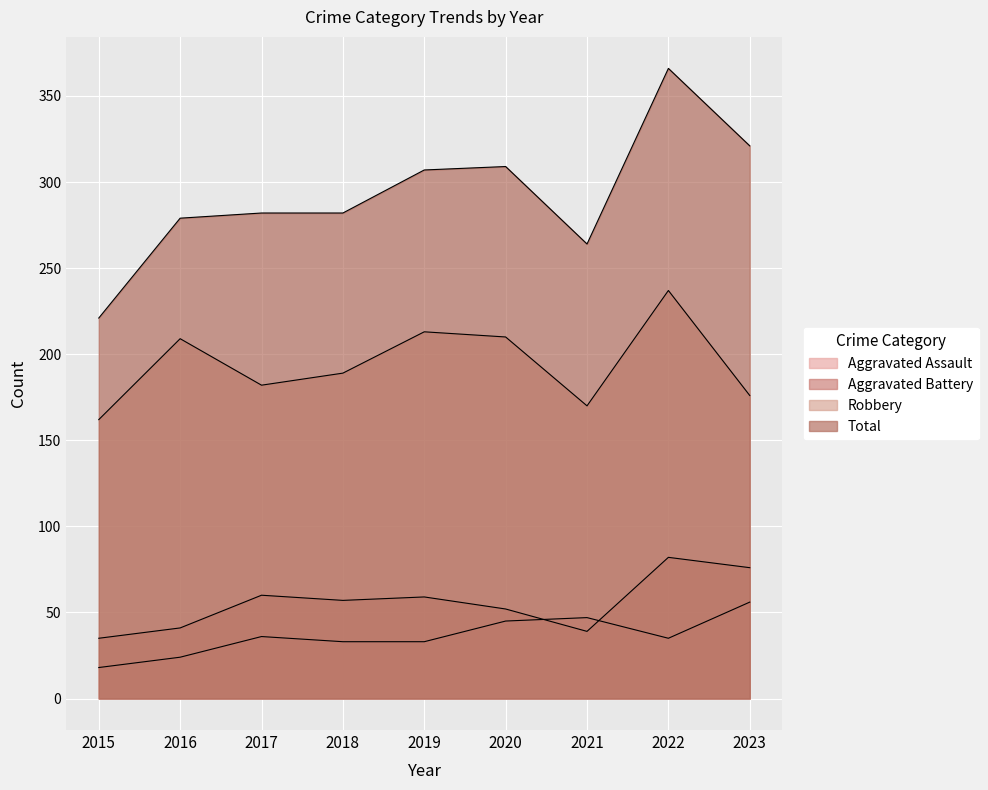

How many lines are shown in the chart?

4